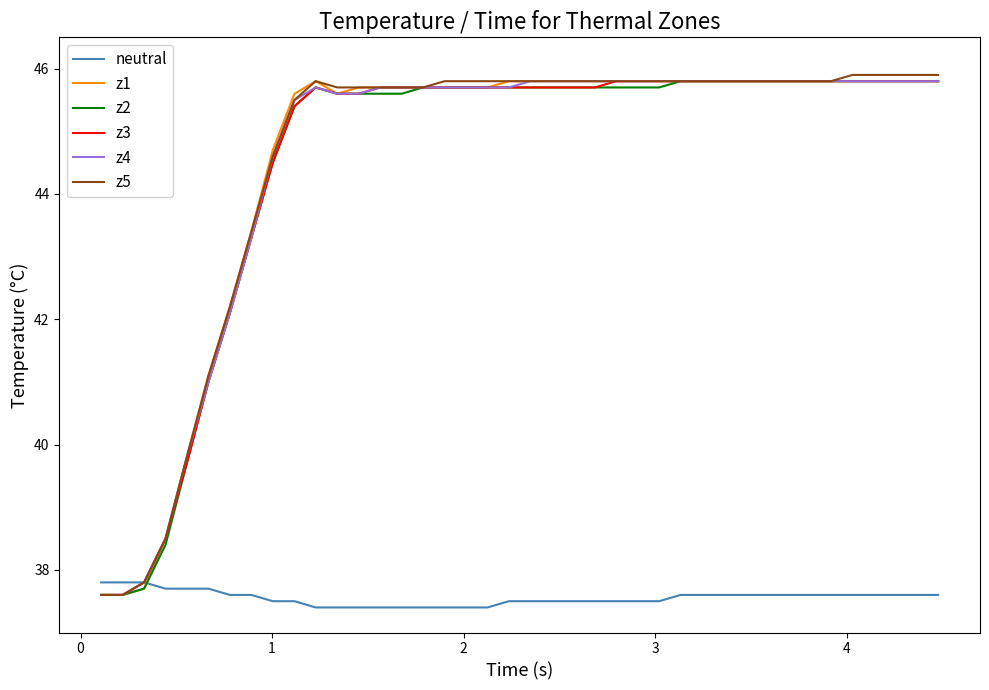

What is the sum of all z3 values?

1779.9